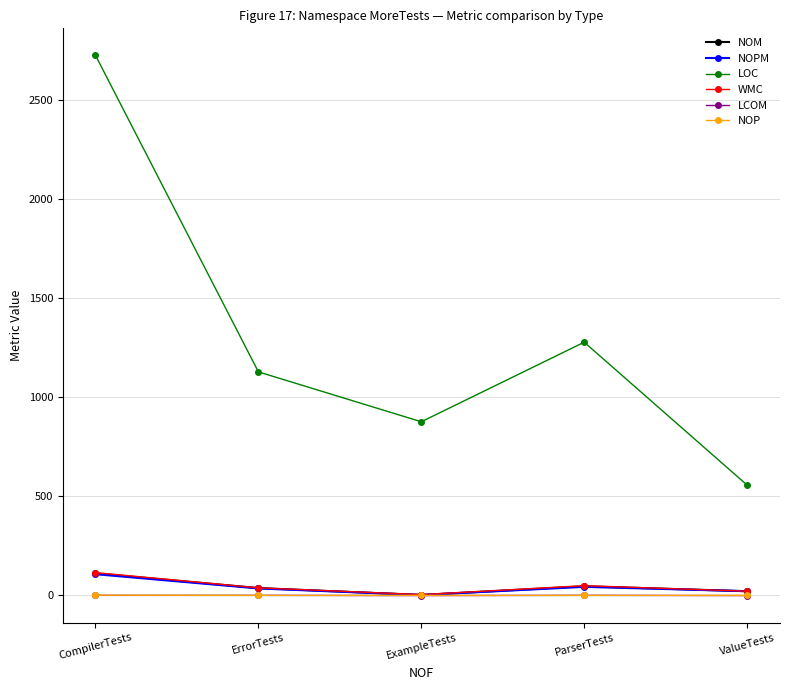

True or false: WMC and LOC intersect in this chart.

False